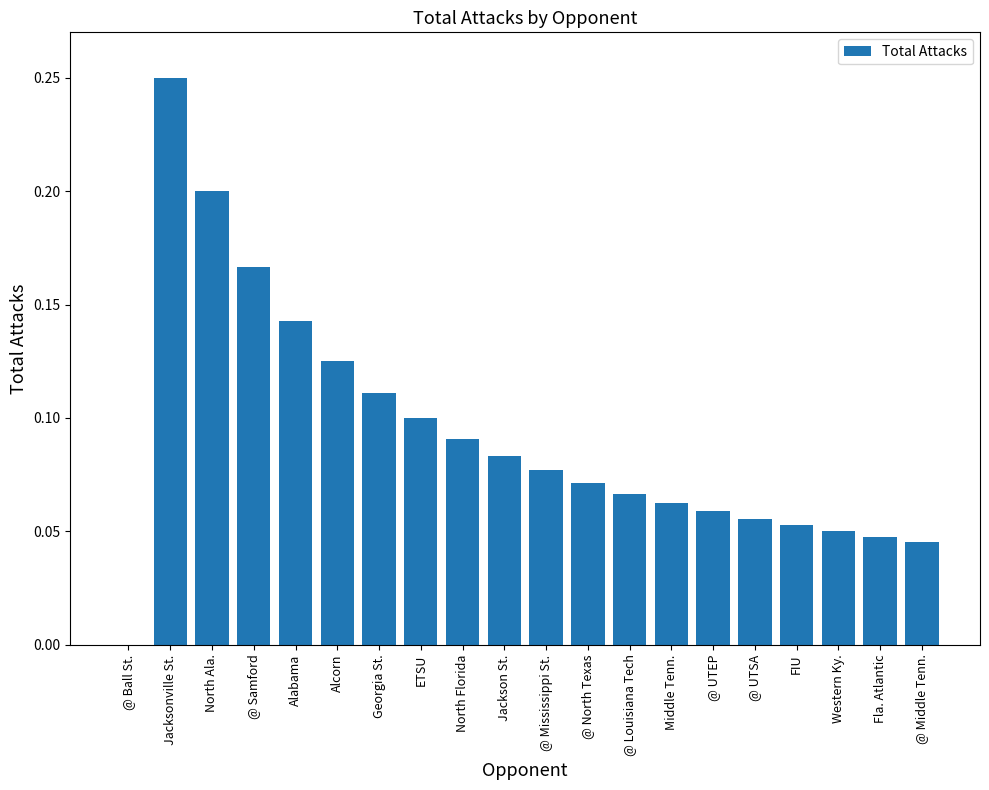

The value at Middle Tenn. is 0.1. True or false?

True